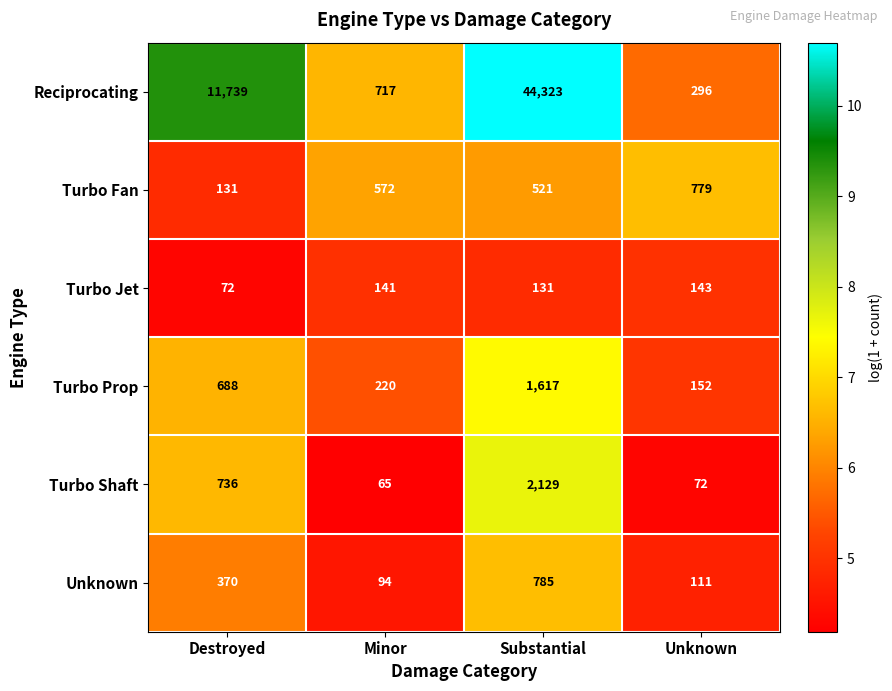

What is the sum of the Turbo Prop values at Minor and Destroyed?

908